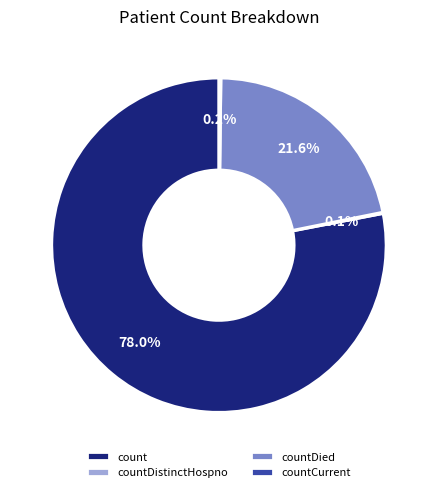

What is the largest slice in the pie chart?

count